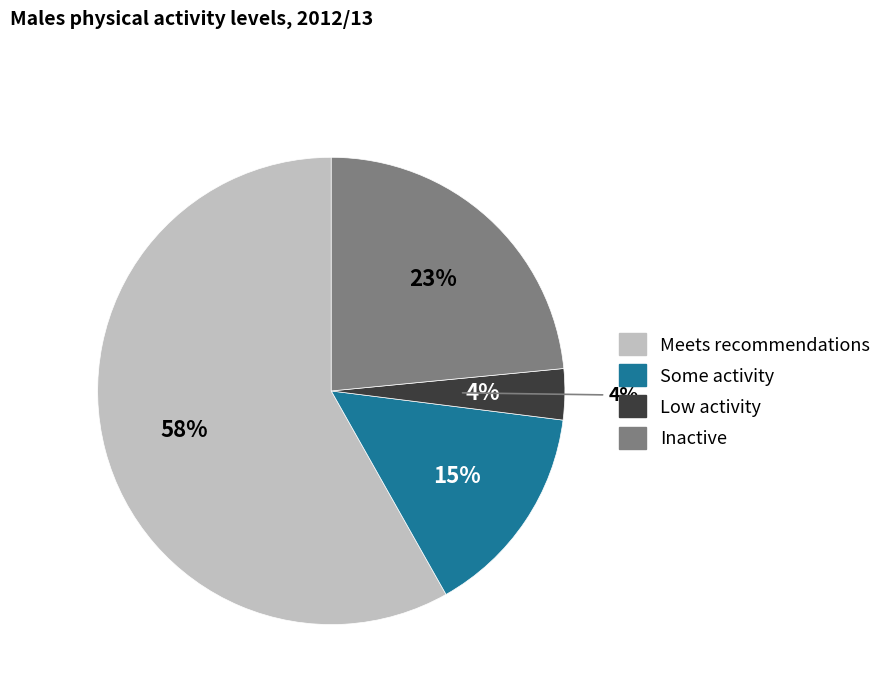

What percentage is the Low activity slice, to the nearest percent?

4%